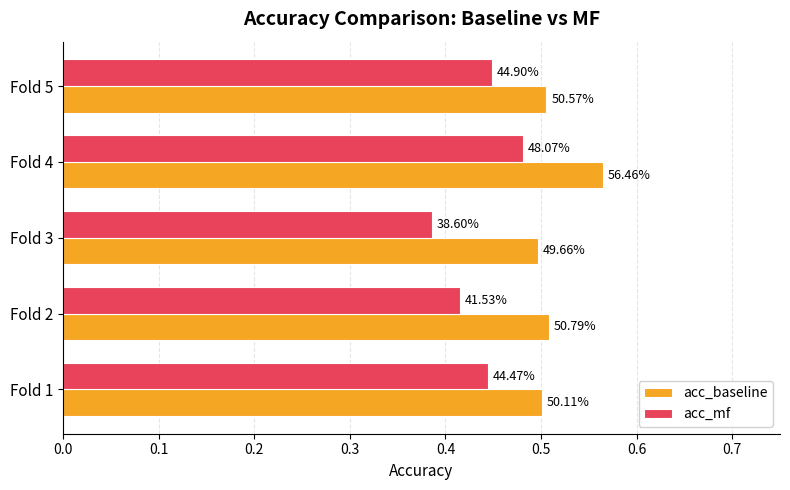

Reading left to right, extract all data points from this chart.

acc_baseline: 0.5	0.5	0.5	0.6	0.5
acc_mf: 0.4	0.4	0.4	0.5	0.4